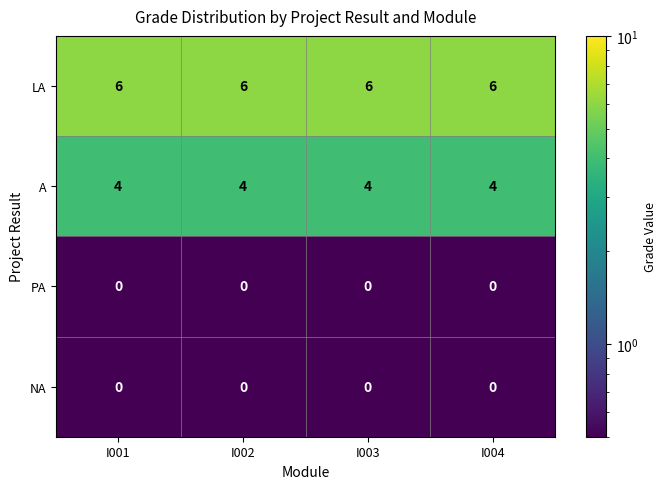

What is the highest value of the A series?

4